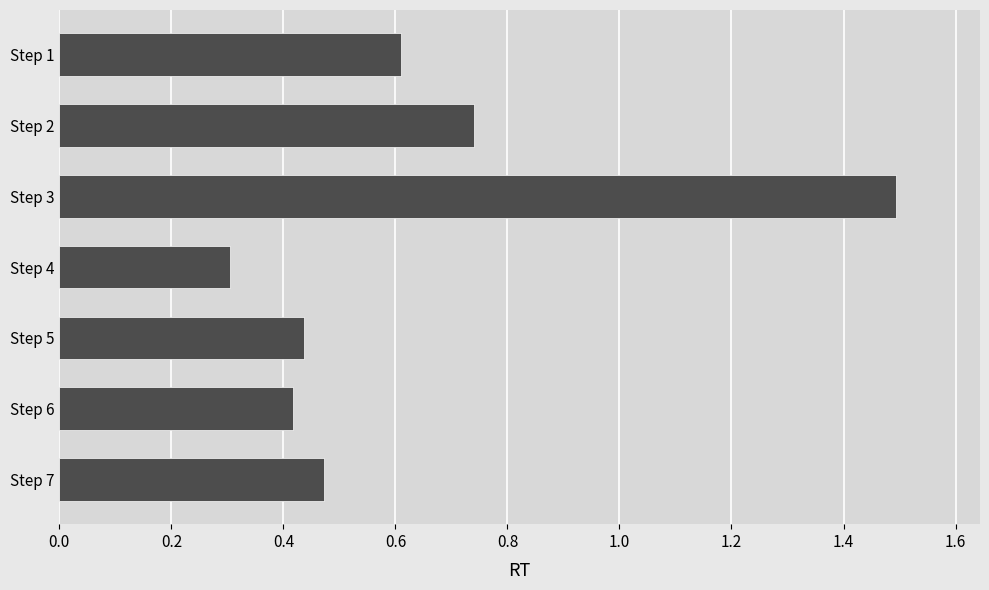

What is the greatest value displayed?

1.5